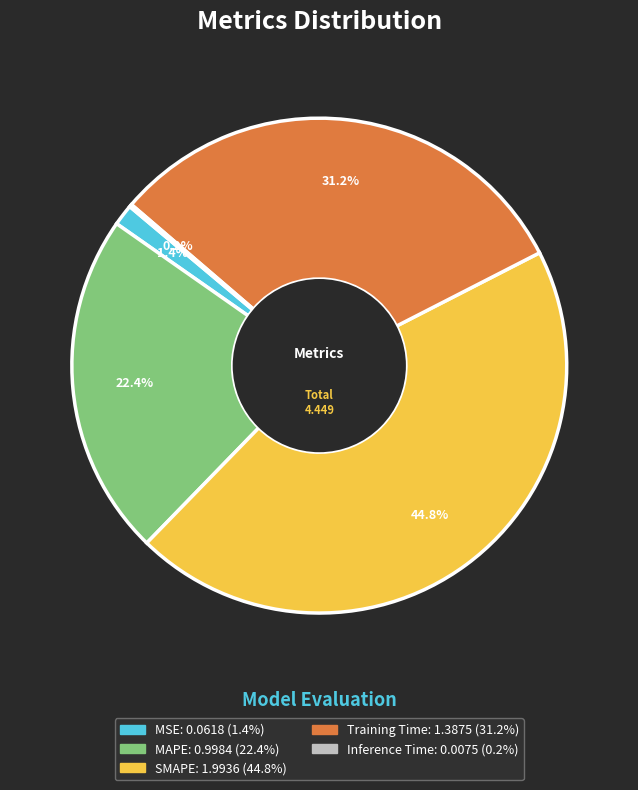

Which slice is the largest?

SMAPE